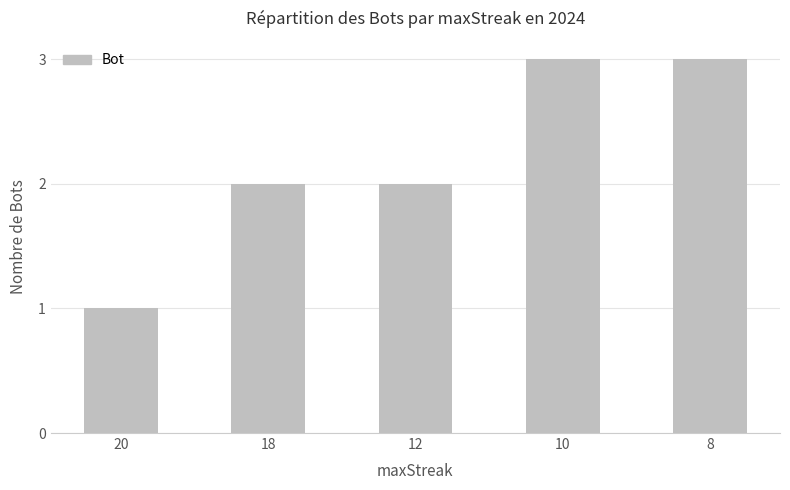

Approximately how many times larger is the value at 10 compared to 8?

1.0